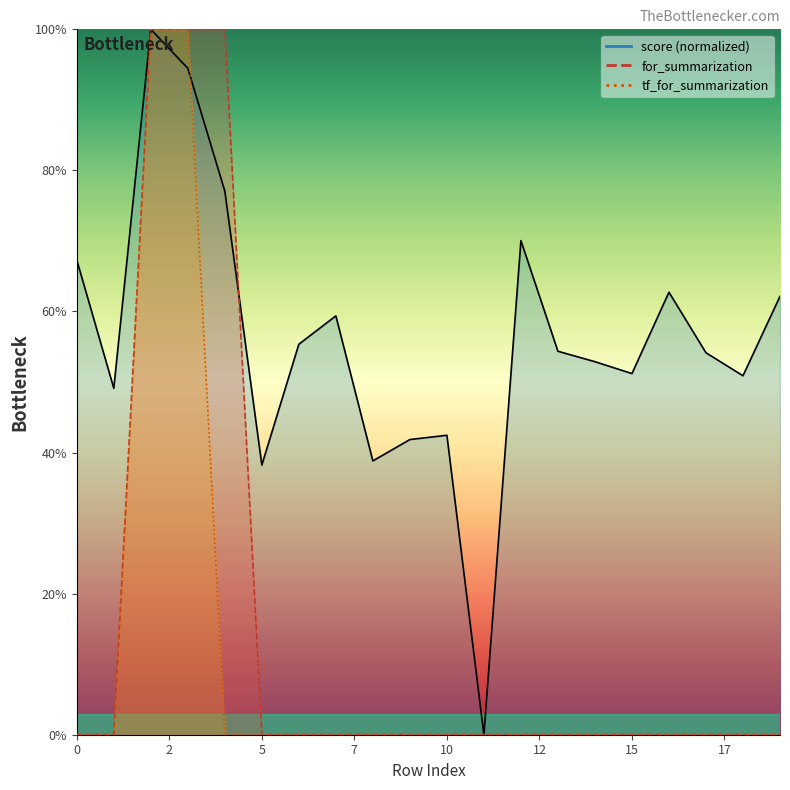

How many interior local valleys does the score series have?

6